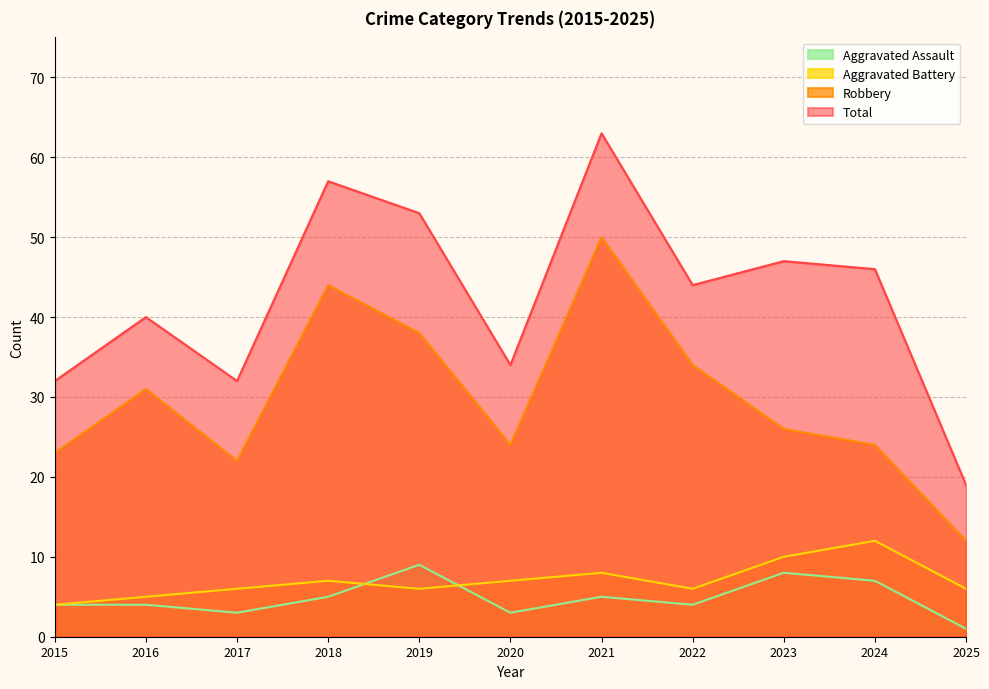

True or false: Total and Aggravated Battery intersect in this chart.

False